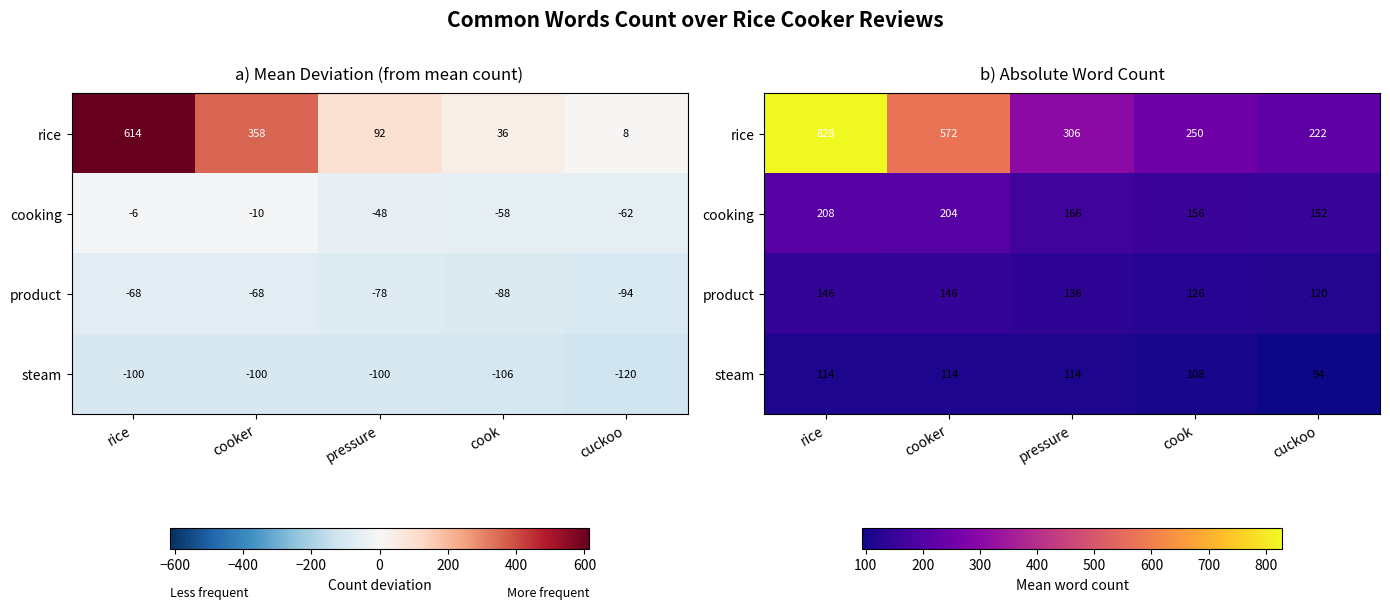

At which category does the chart reach its minimum across all series?

cuckoo